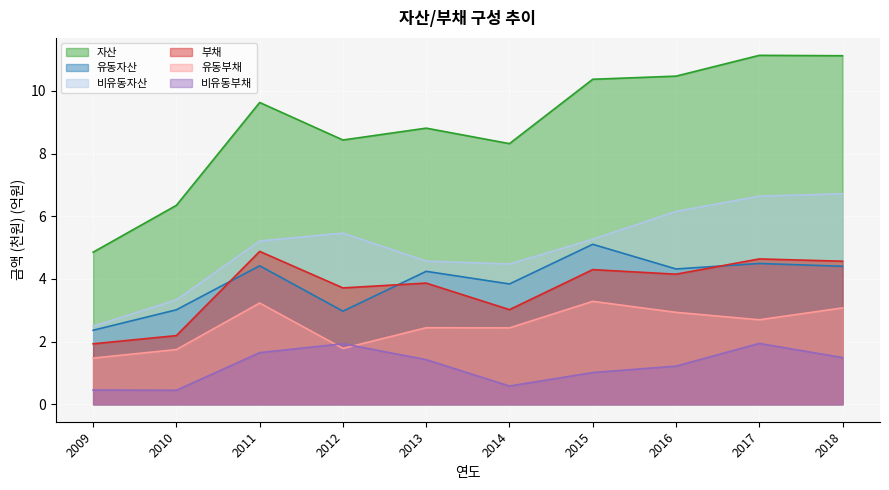

Which series has the largest total across all categories?

자산